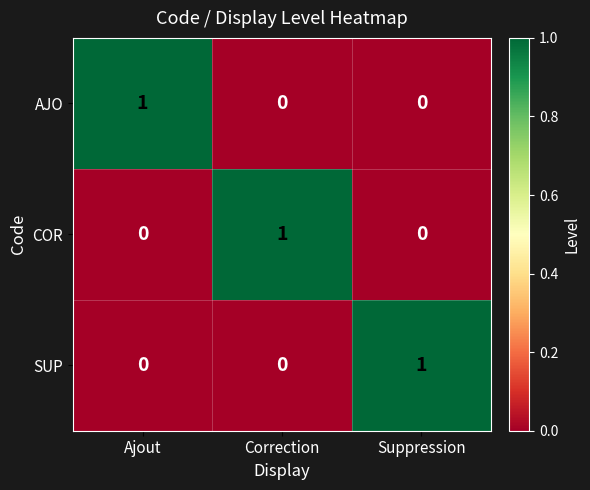

Count the AJO values in the range 0 to 1.

3